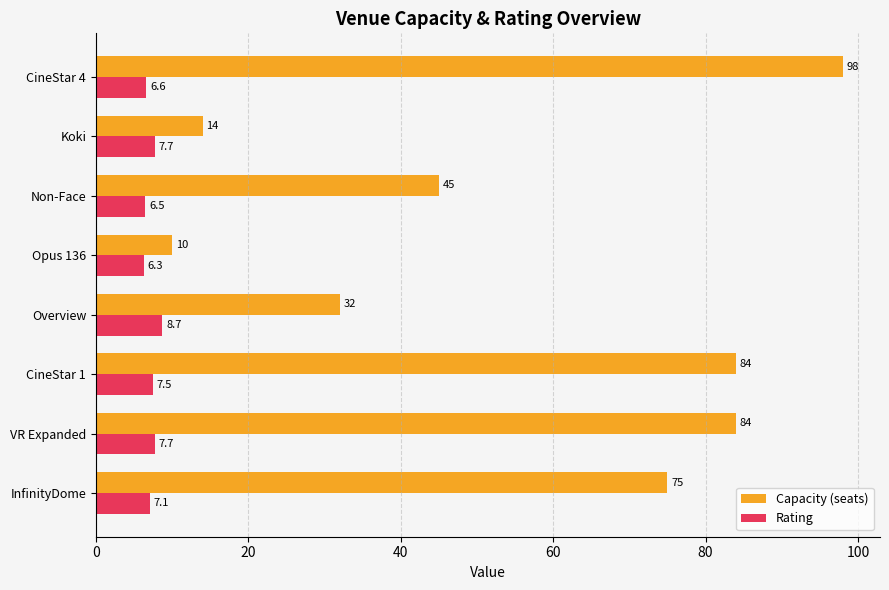

At which category is the sum across all series the highest?

CineStar 4